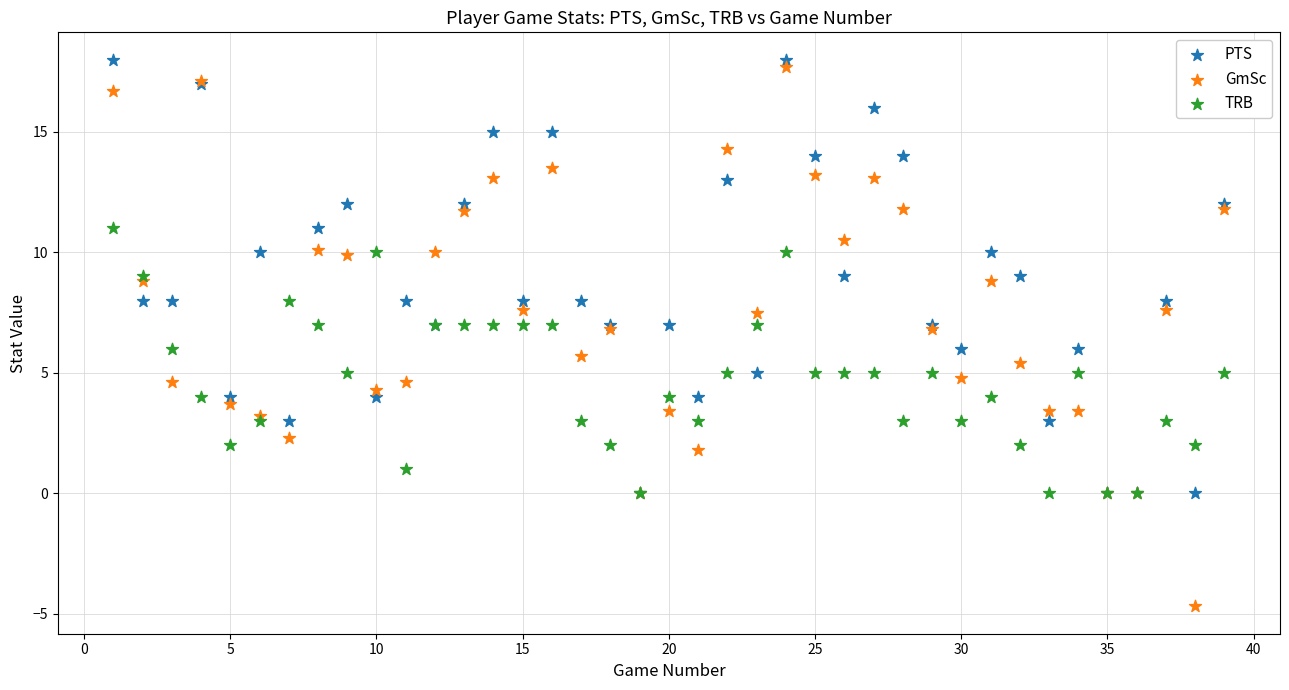

Which series reaches the minimum Y coordinate?

GmSc